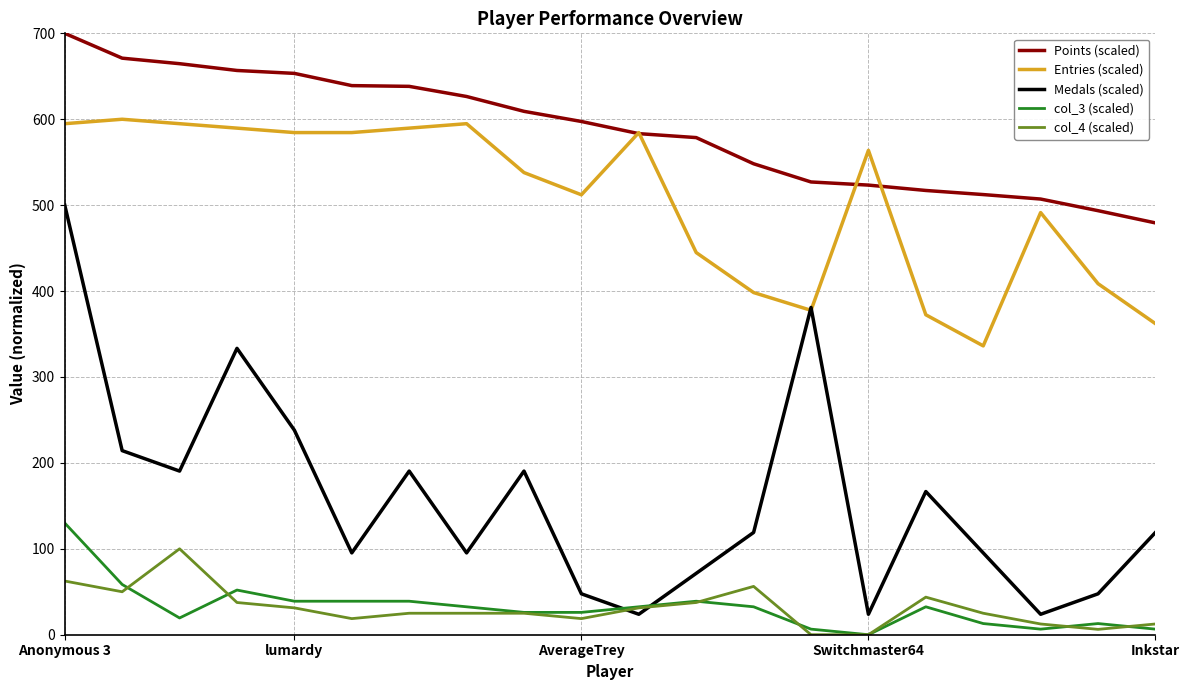

Rank the series by their maximum value, from lowest to highest.

col_4 (scaled), col_3 (scaled), Medals (scaled), Entries (scaled), Points (scaled)